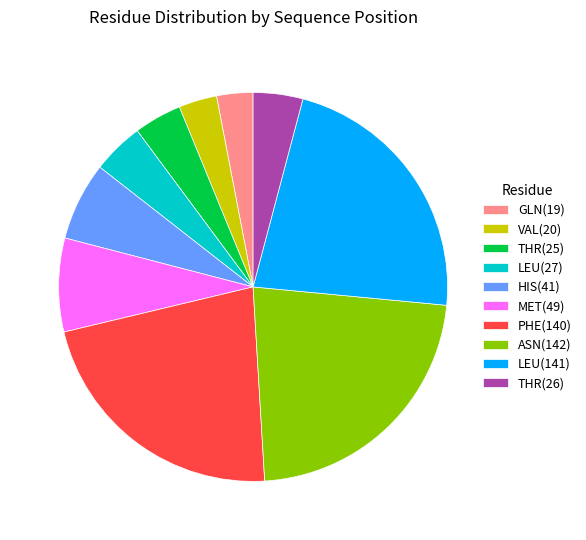

Is there any slice that represents more than half of the pie?

No